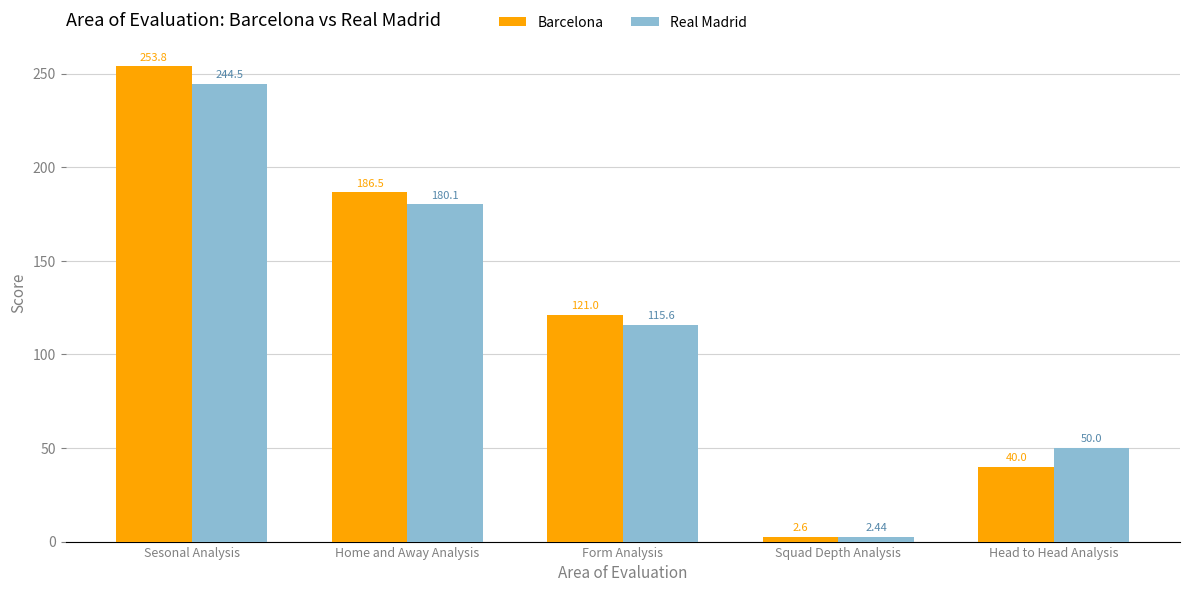

Is the value of Real Madrid at Head to Head Analysis greater than the value of Barcelona at Head to Head Analysis?

Yes